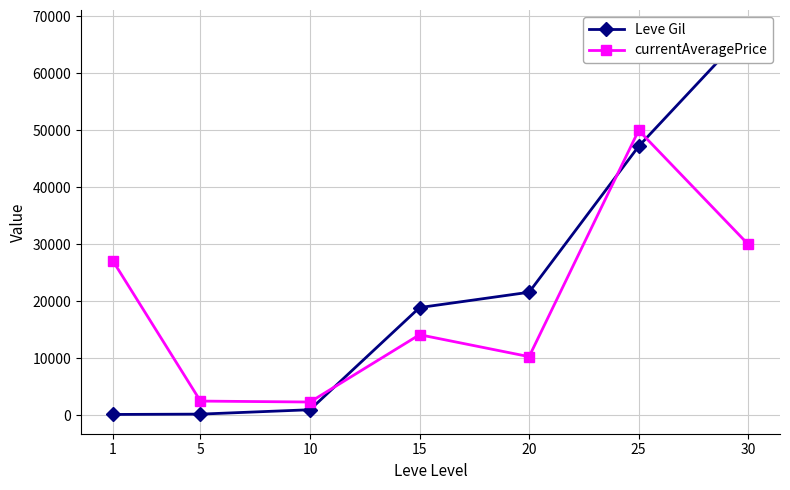

Rank the series at 1 from lowest to highest value.

Leve Gil, currentAveragePrice